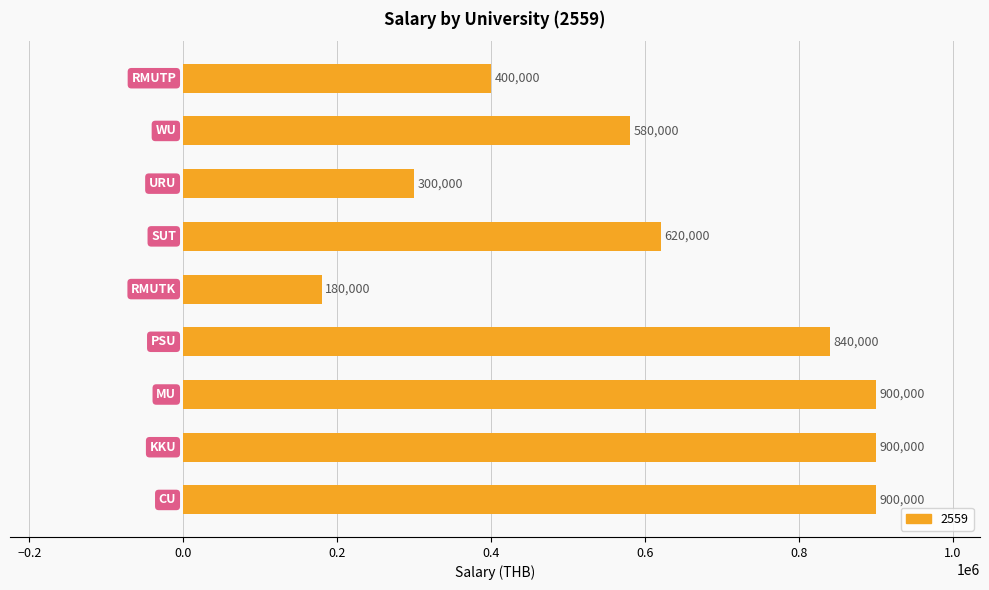

How many bars are there in total?

9